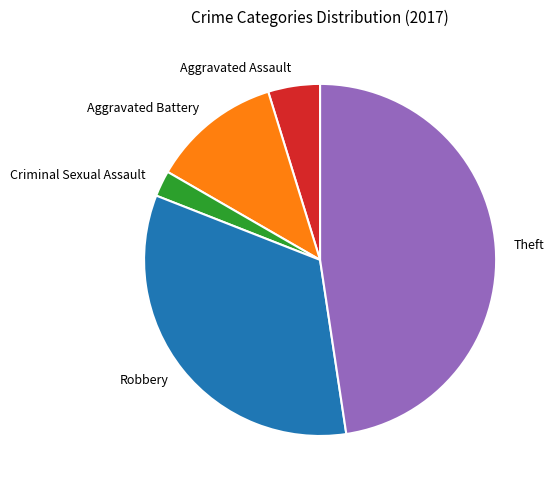

Does Theft account for over 50% of the chart?

No